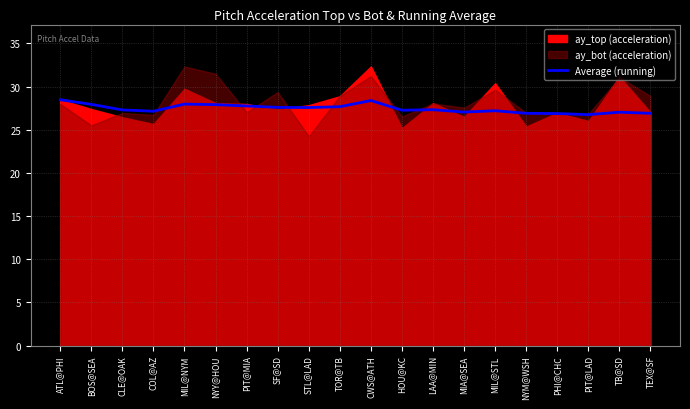

Is it true that the value at PIT@MIA is 27.8?

True